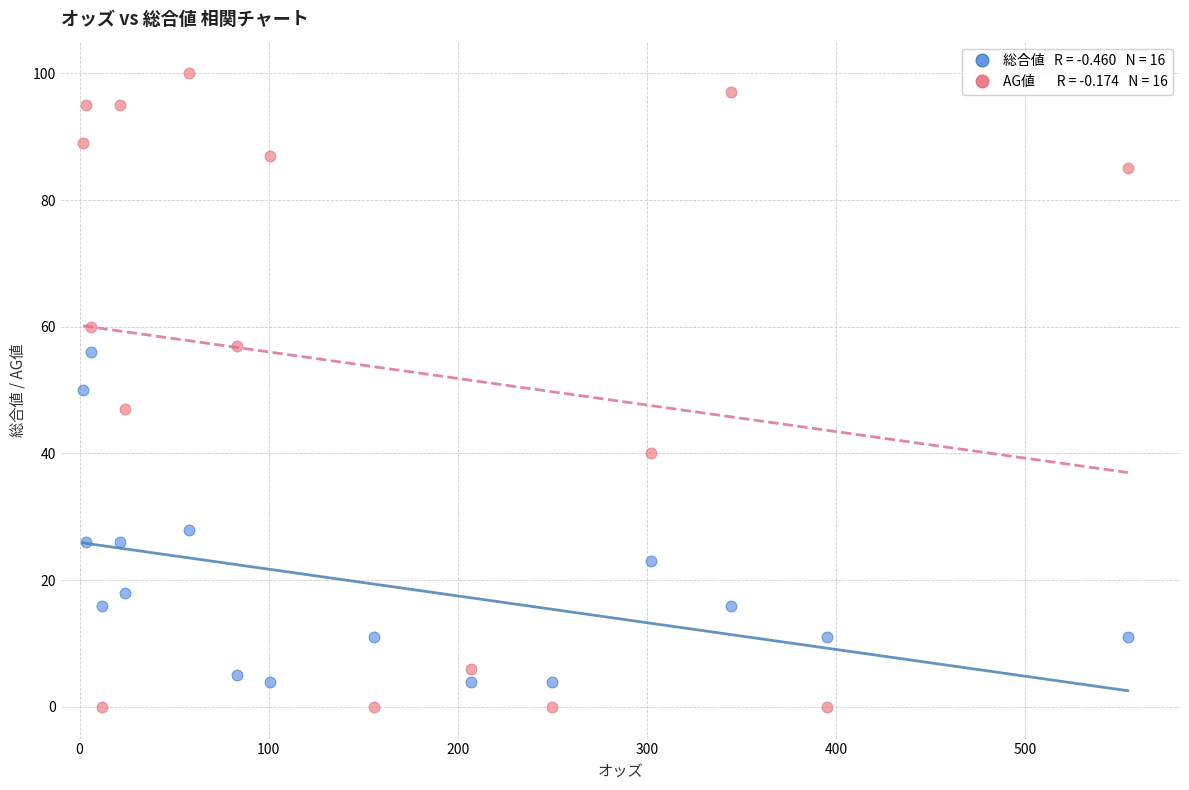

Across all data points, what is the range of Y values (max minus min)?

100